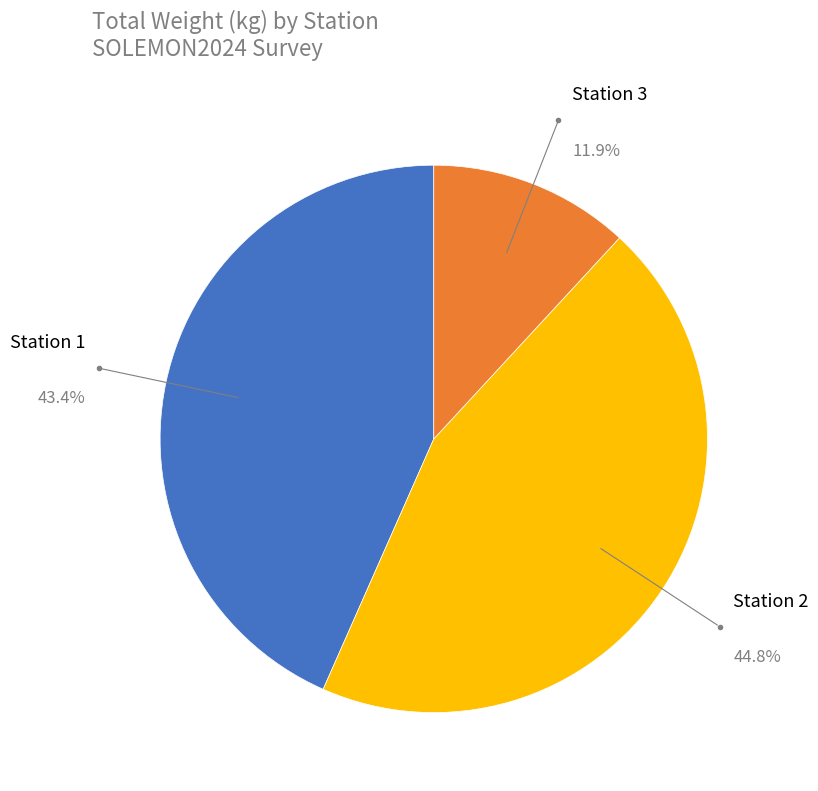

Approximately how many times larger is the value at Station 3 compared to Station 2?

0.3